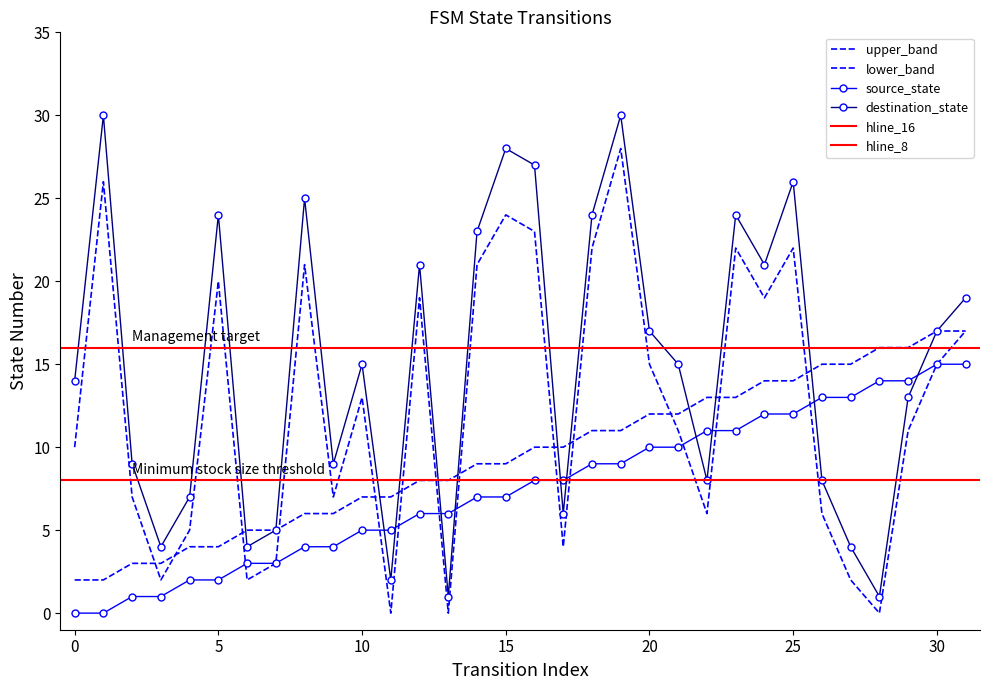

How many data points in destination_state are above 15?

15